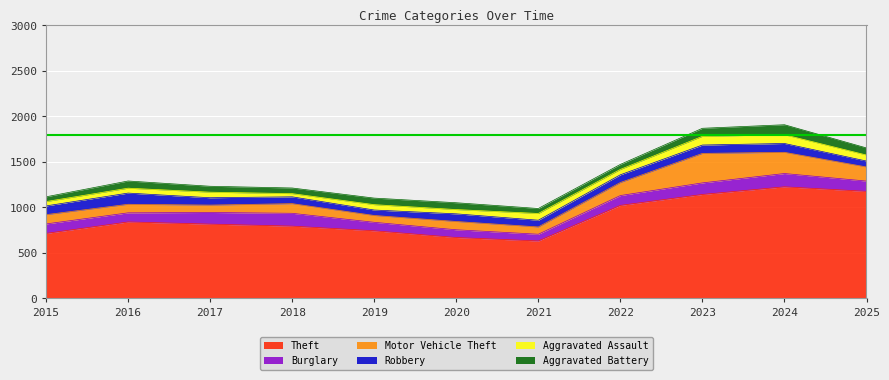

Which has a higher value, 2016 or 2015?

2016